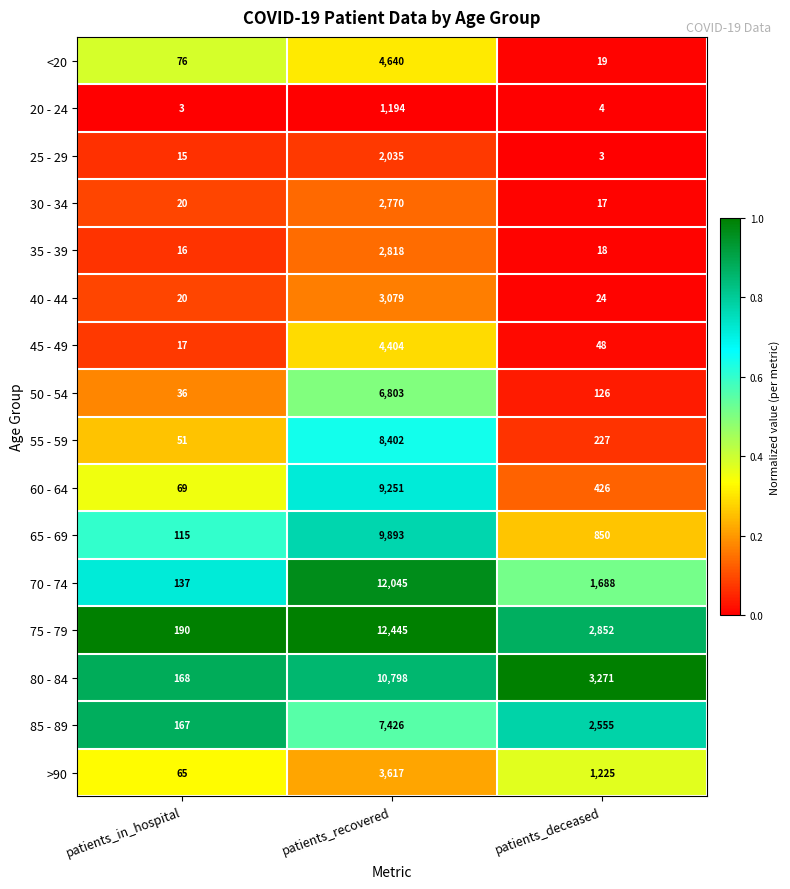

What is the difference between the 25 - 29 values at patients_deceased and patients_recovered?

2032